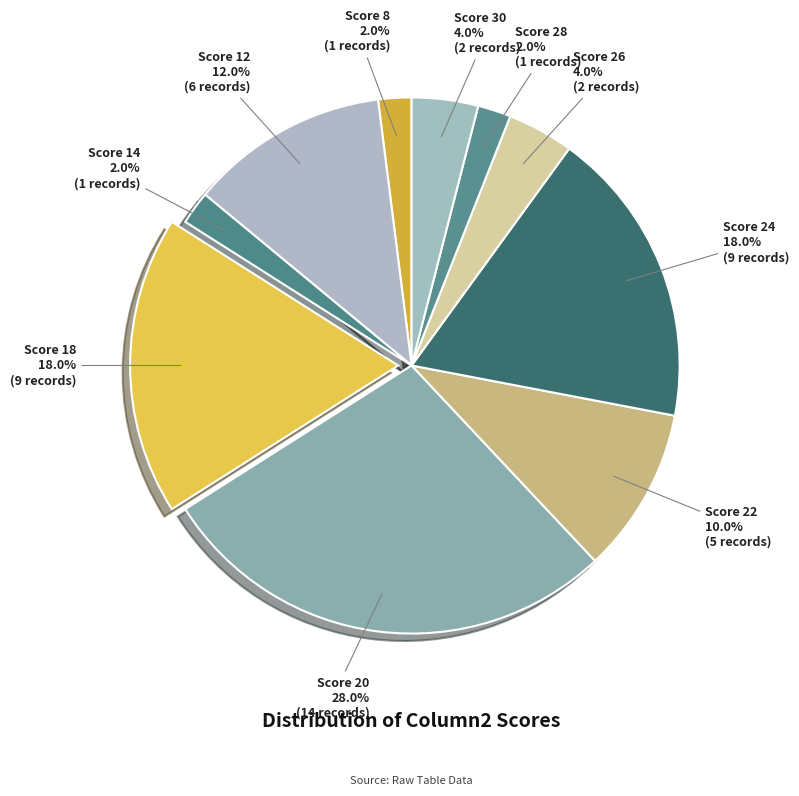

Between Score 26 and Score 18, which is larger?

Score 18